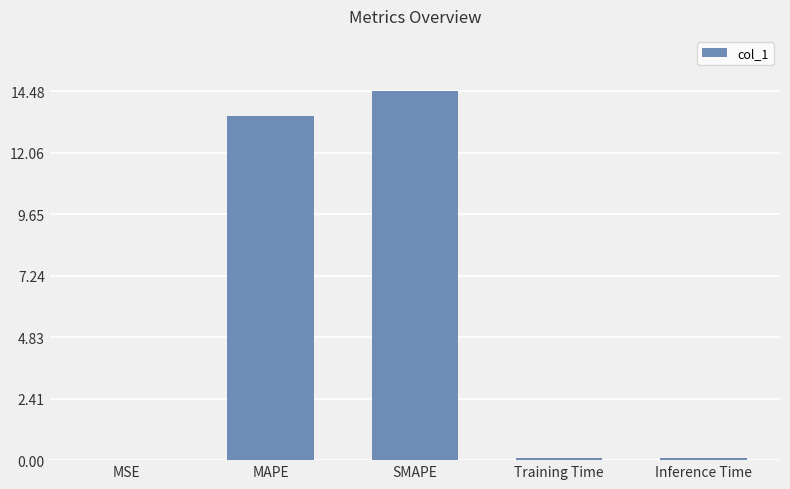

True or false: the data shows 0.1 at Inference Time.

True